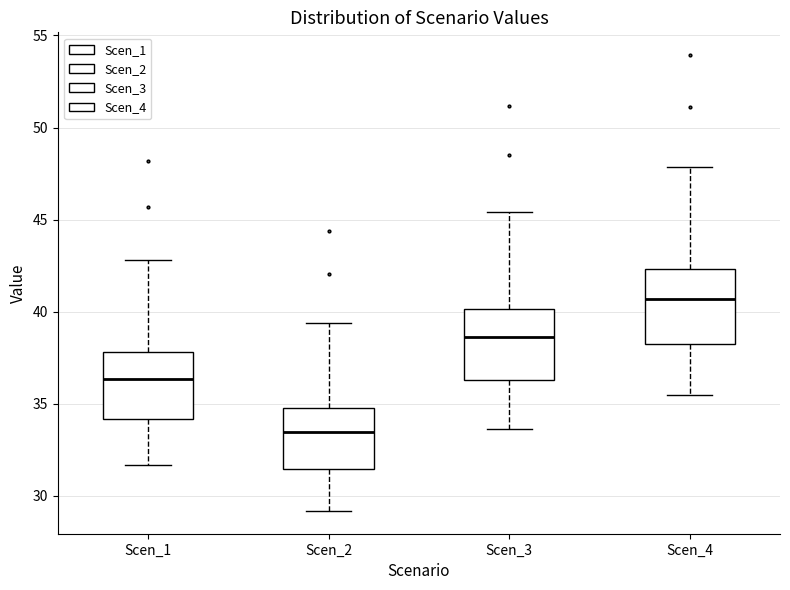

Which box has the highest median line?

Scen_4